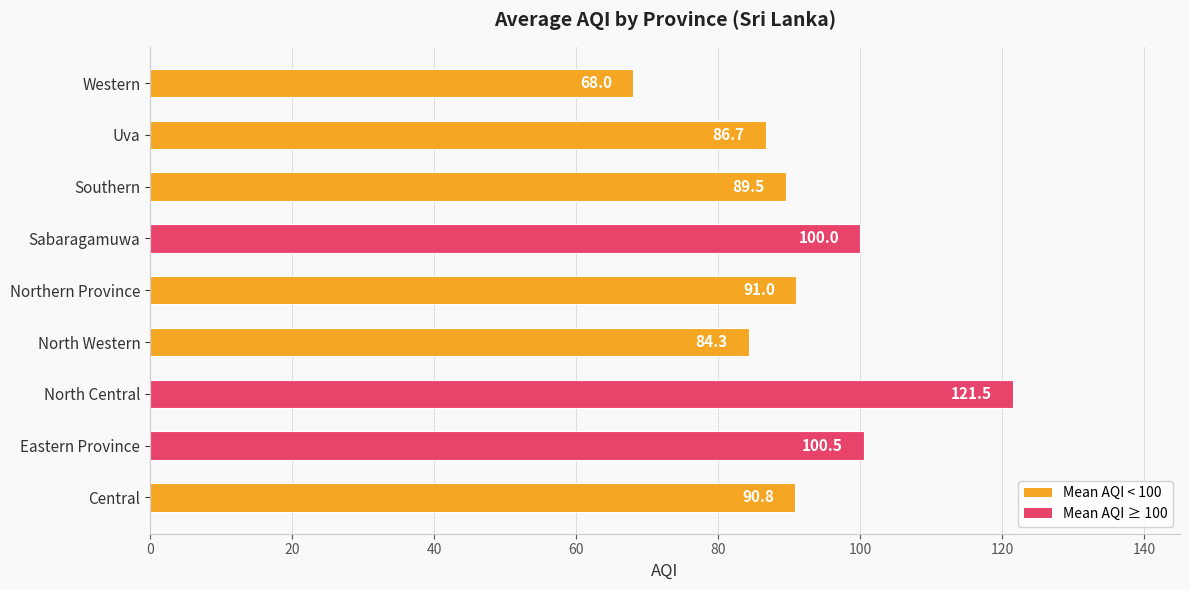

True or false: the data shows 116.5 at Uva.

False